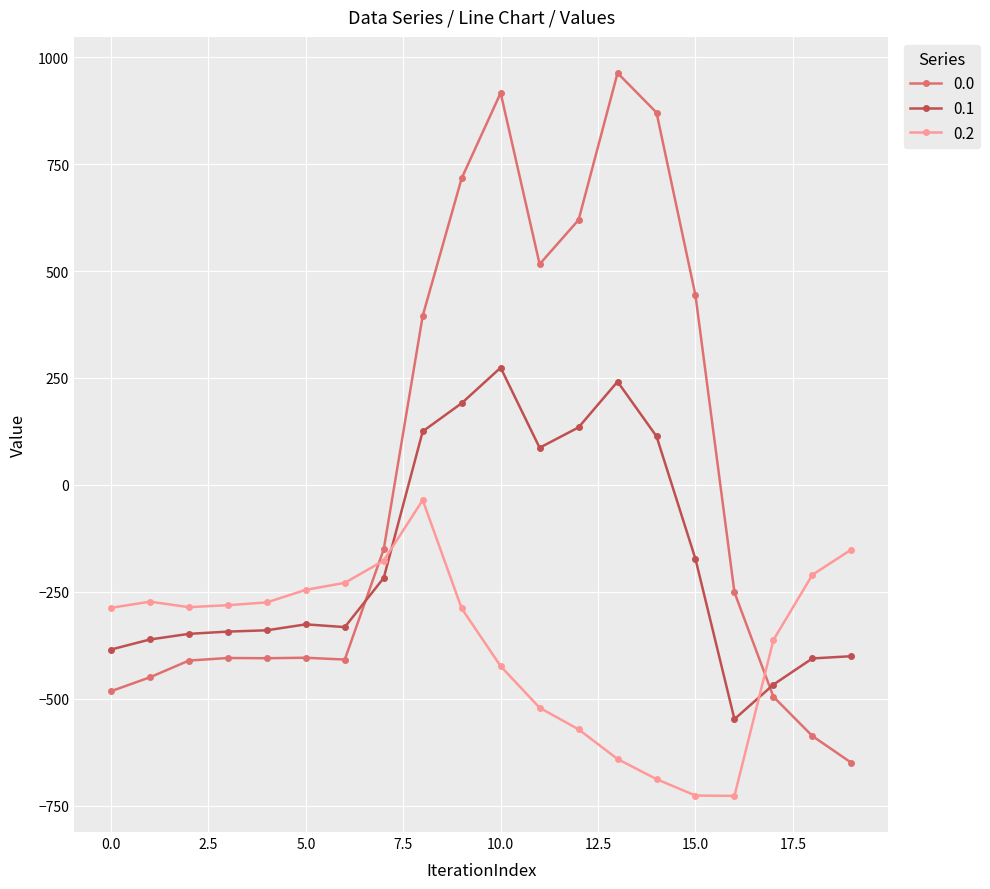

In 0.2, how many points are lower than both neighbors (excluding endpoints)?

2